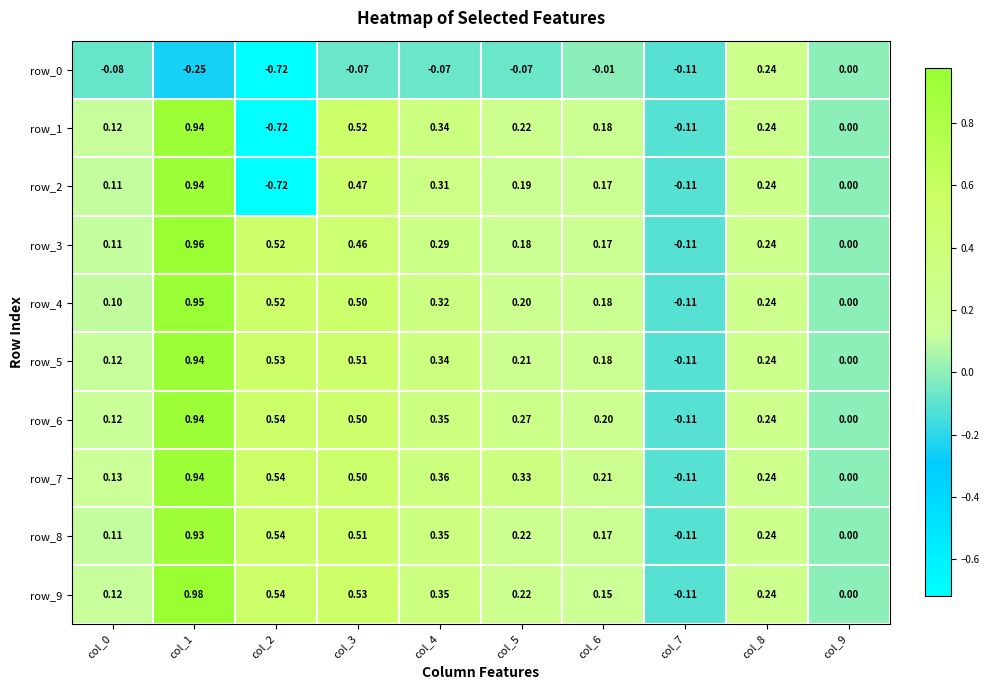

Is the value of row_2 at col_5 greater than the value of row_8 at col_9?

Yes